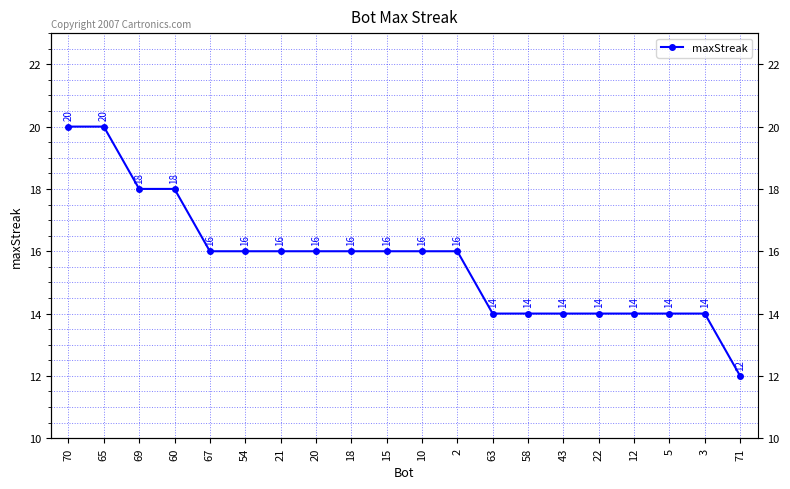

What is the greatest value displayed?

20